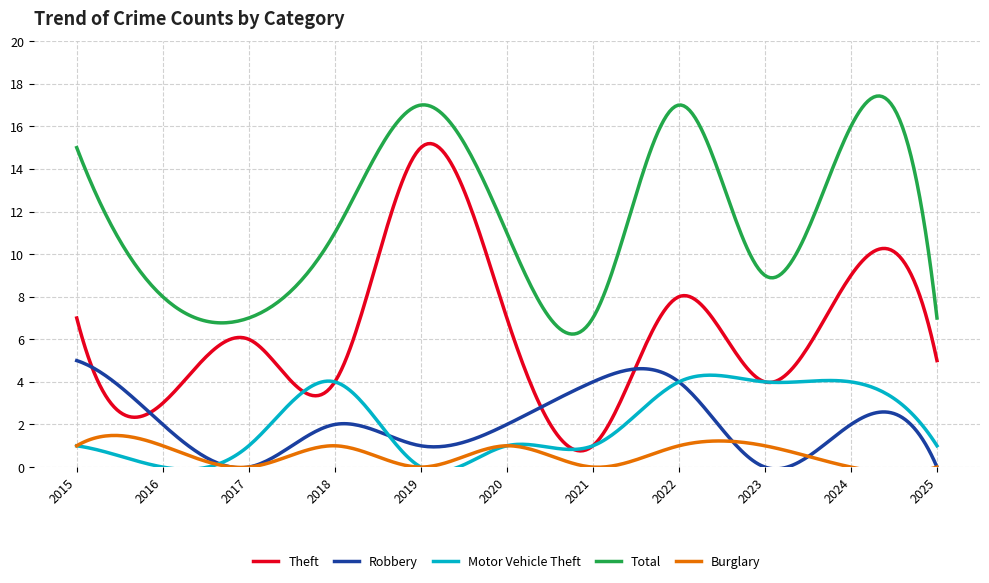

What is the difference between the second highest and minimum values in the Burglary series?

1